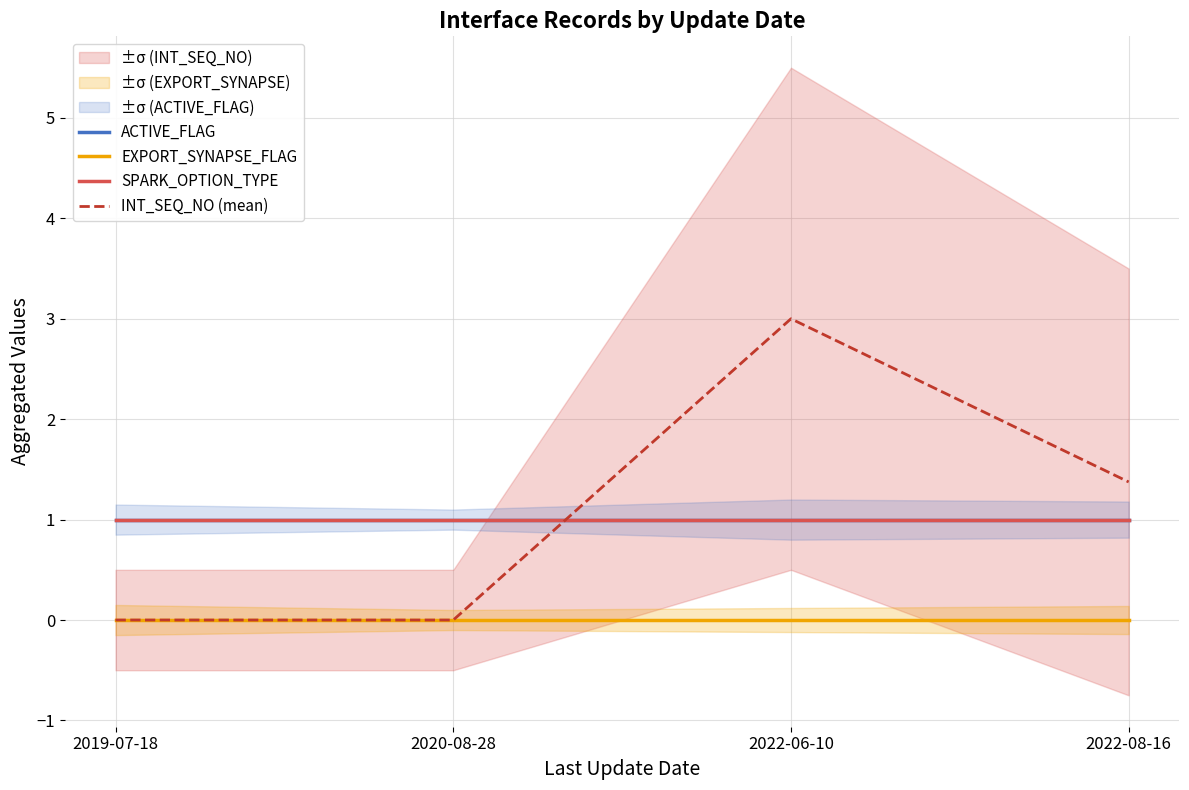

At how many categories does at least one series exceed 2?

1